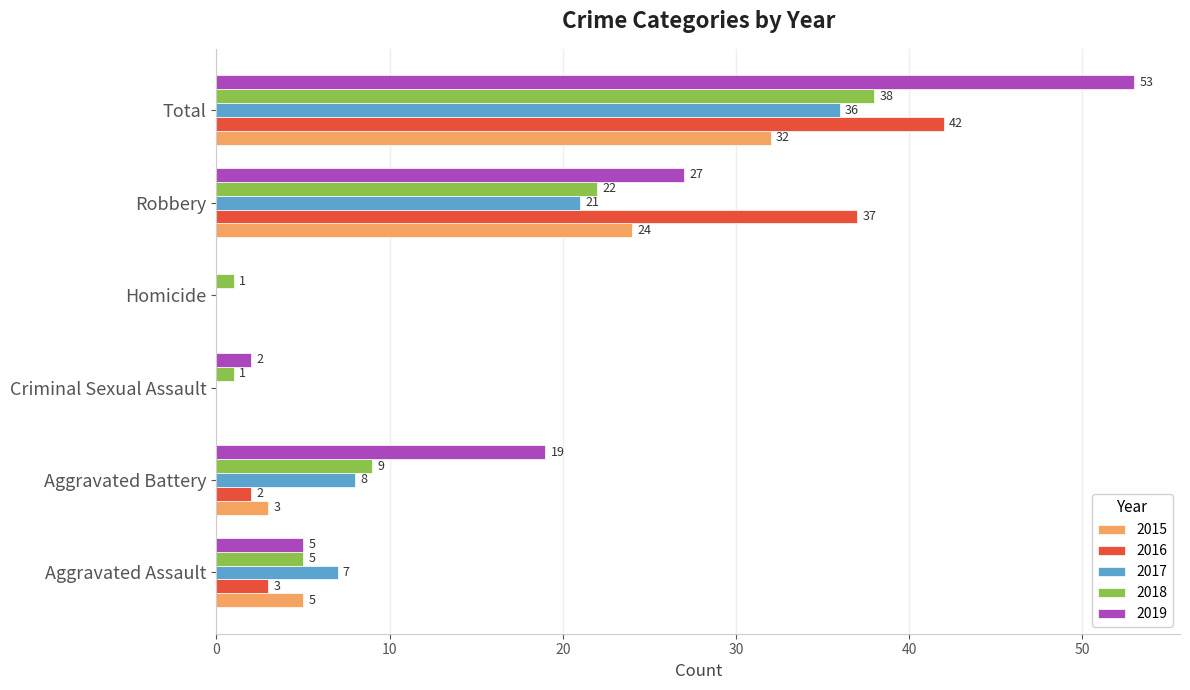

At which category is the sum across all series the highest?

Total